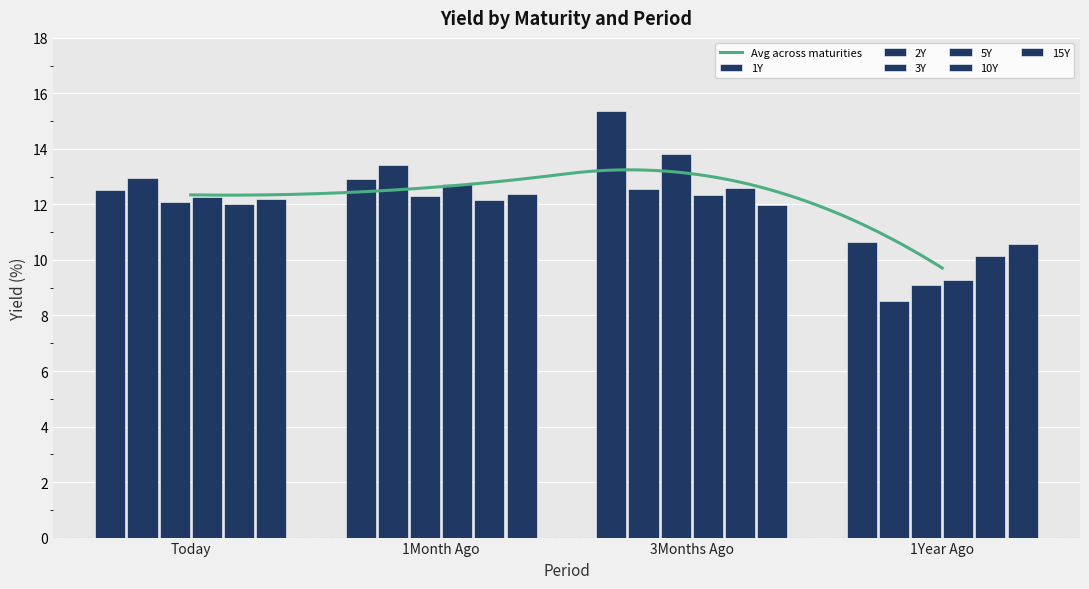

Rank the series by their maximum value, from lowest to highest.

15Y, 10Y, 5Y, 2Y, 3Y, 1Y